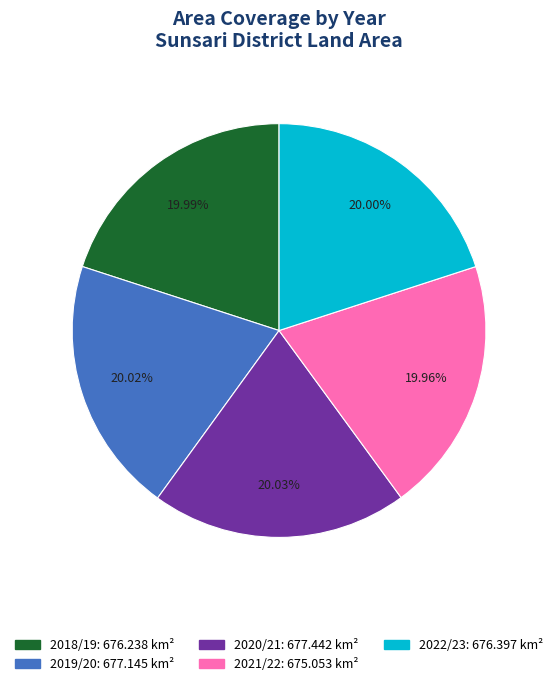

Approximately how many times larger is the value at 2020/21 compared to 2022/23?

1.0